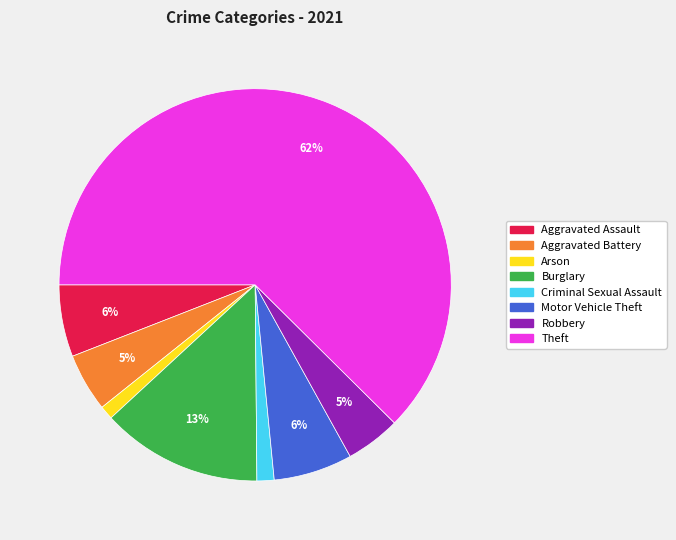

Which slice is the largest?

Theft